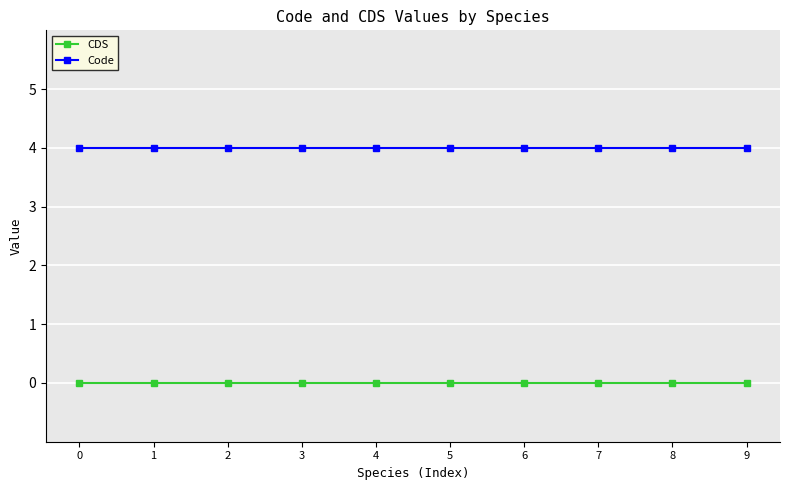

Reading right to left, what are all the values shown in this chart?

CDS: 0	0	0	0	0	0	0	0	0	0
Code: 4	4	4	4	4	4	4	4	4	4